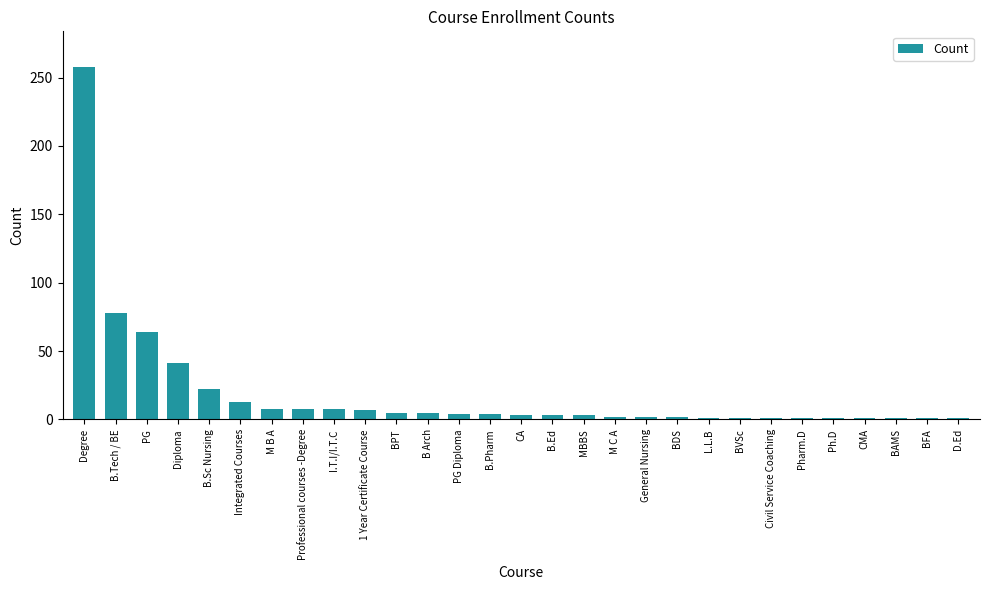

The value at B.Sc Nursing is 22. True or false?

True